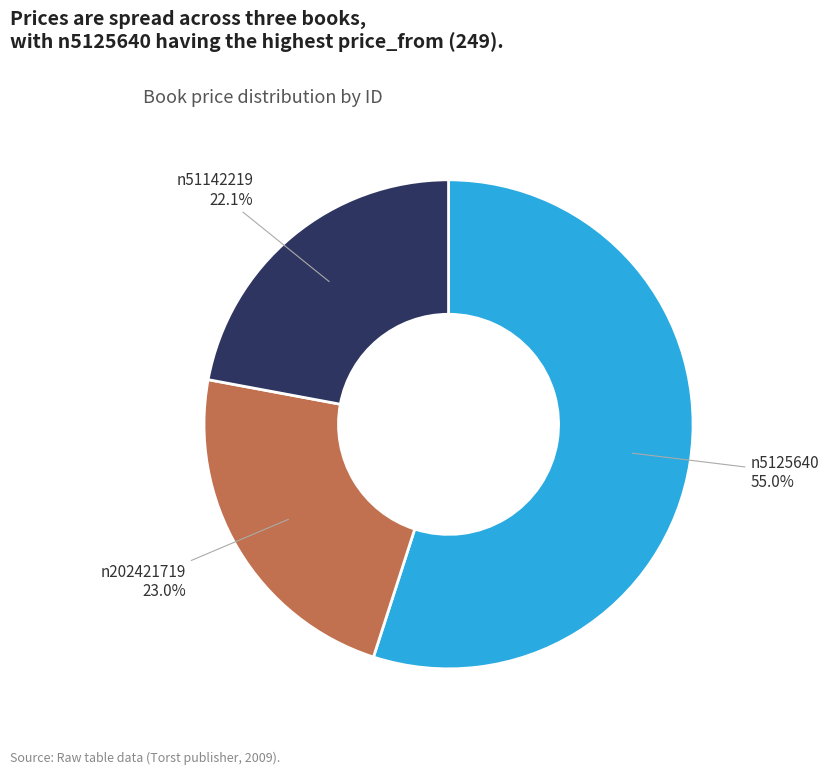

What is the ratio of the value at n5125640 to the value at n51142219?

2.5